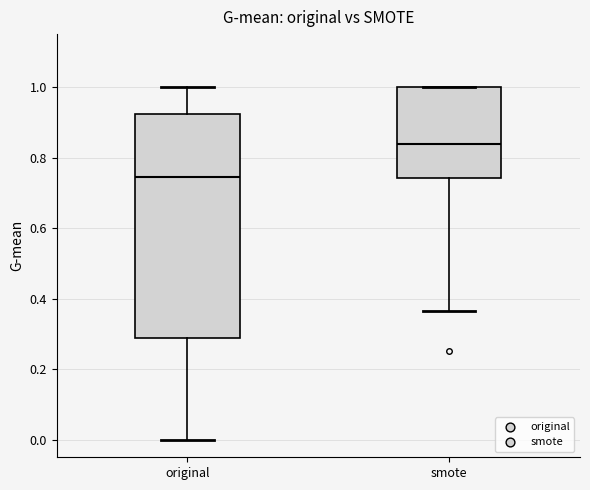

Which box is the tallest, from its lower edge to its upper edge?

original